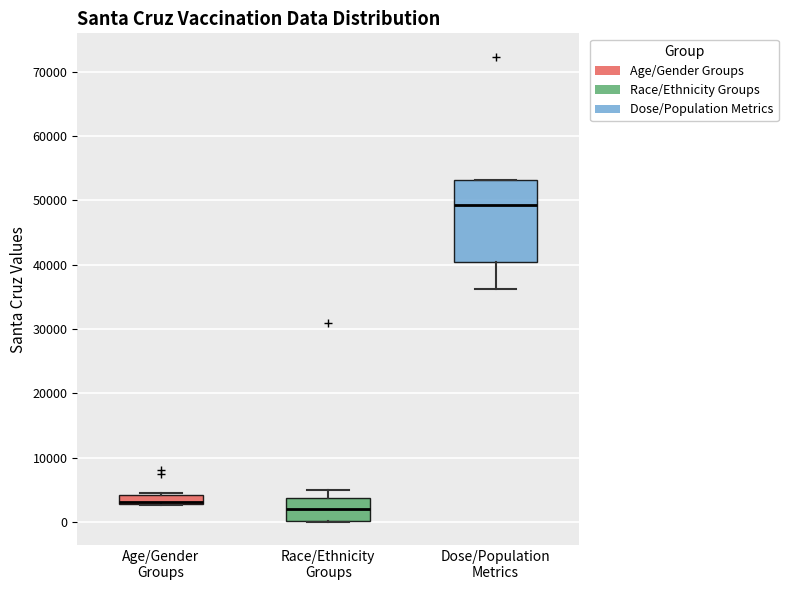

Reading left to right, transcribe this box plot: for each box, give where its median line is, the range the box spans, and where its two whiskers end, as read against the y-axis. The values are not printed on the chart, so give them approximately, as read against the axis.

Age/Gender Groups: median 3000 (just above the box's lower edge), box 3000 to 4000, whiskers 3000 to 4000
Race/Ethnicity Groups: median 2000, box 0 to 4000, whiskers 0 to 5000
Dose/Population Metrics: median 49000, box 40000 to 53000, whiskers 36000 to 53000